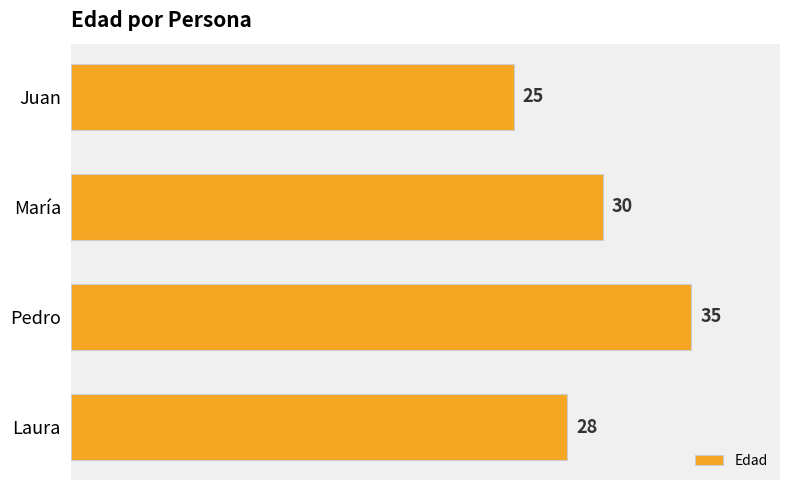

Rank the categories by value from highest to lowest.

Pedro, María, Laura, Juan